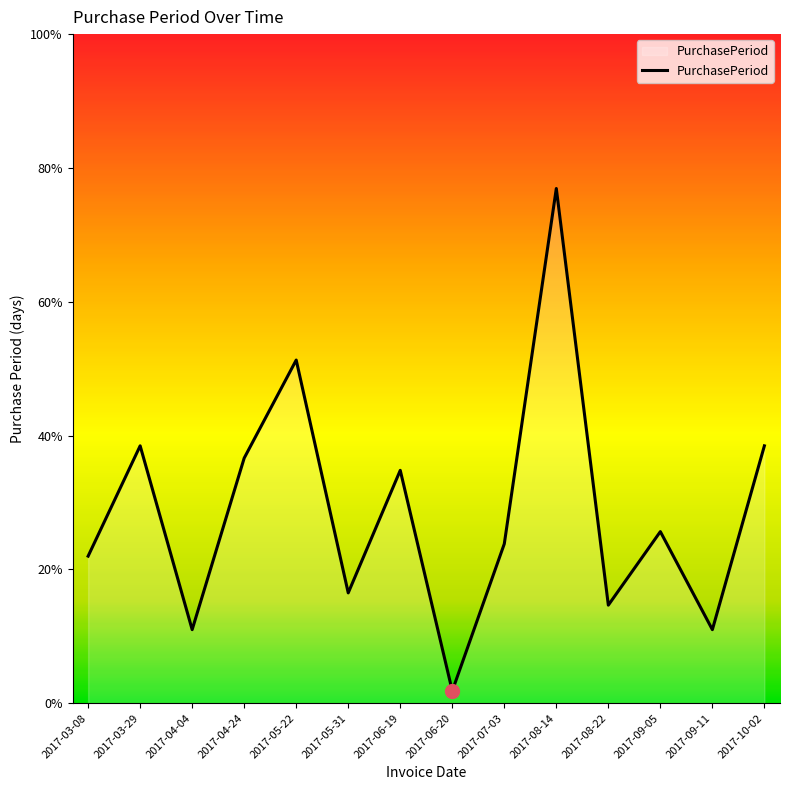

Is this an area chart (filled region under the line)?

Yes